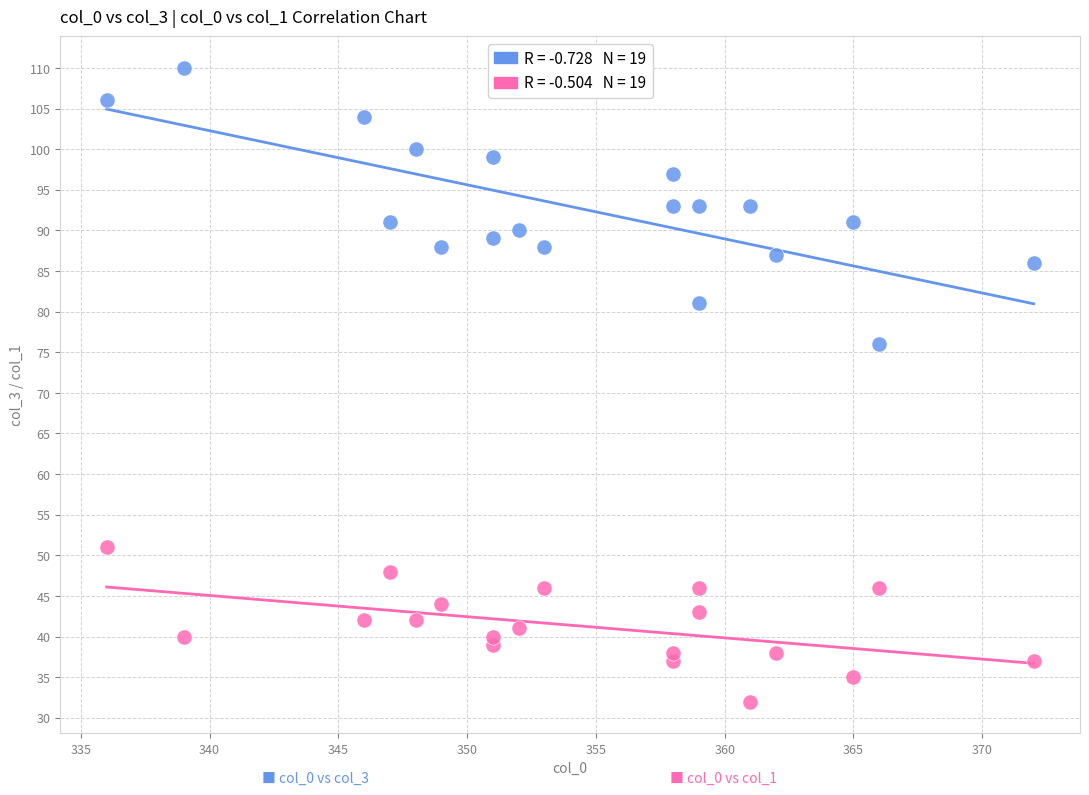

Across all data points, what is the range of Y values (max minus min)?

78